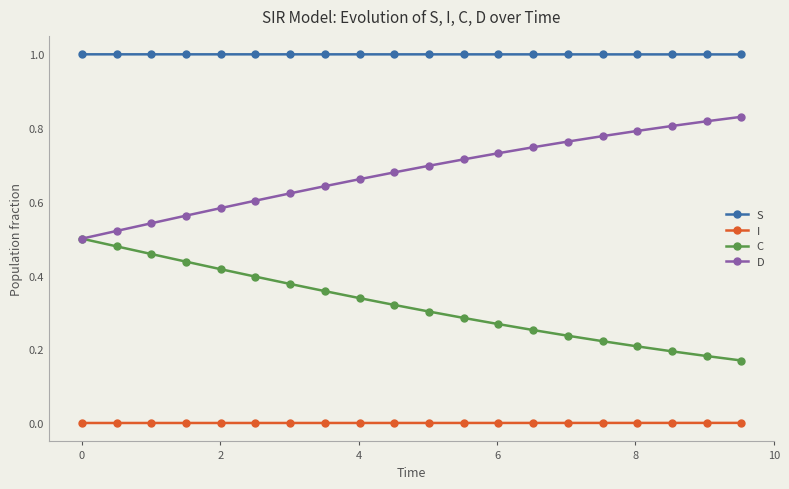

List the series in order of their peak value, lowest first.

I, C, D, S